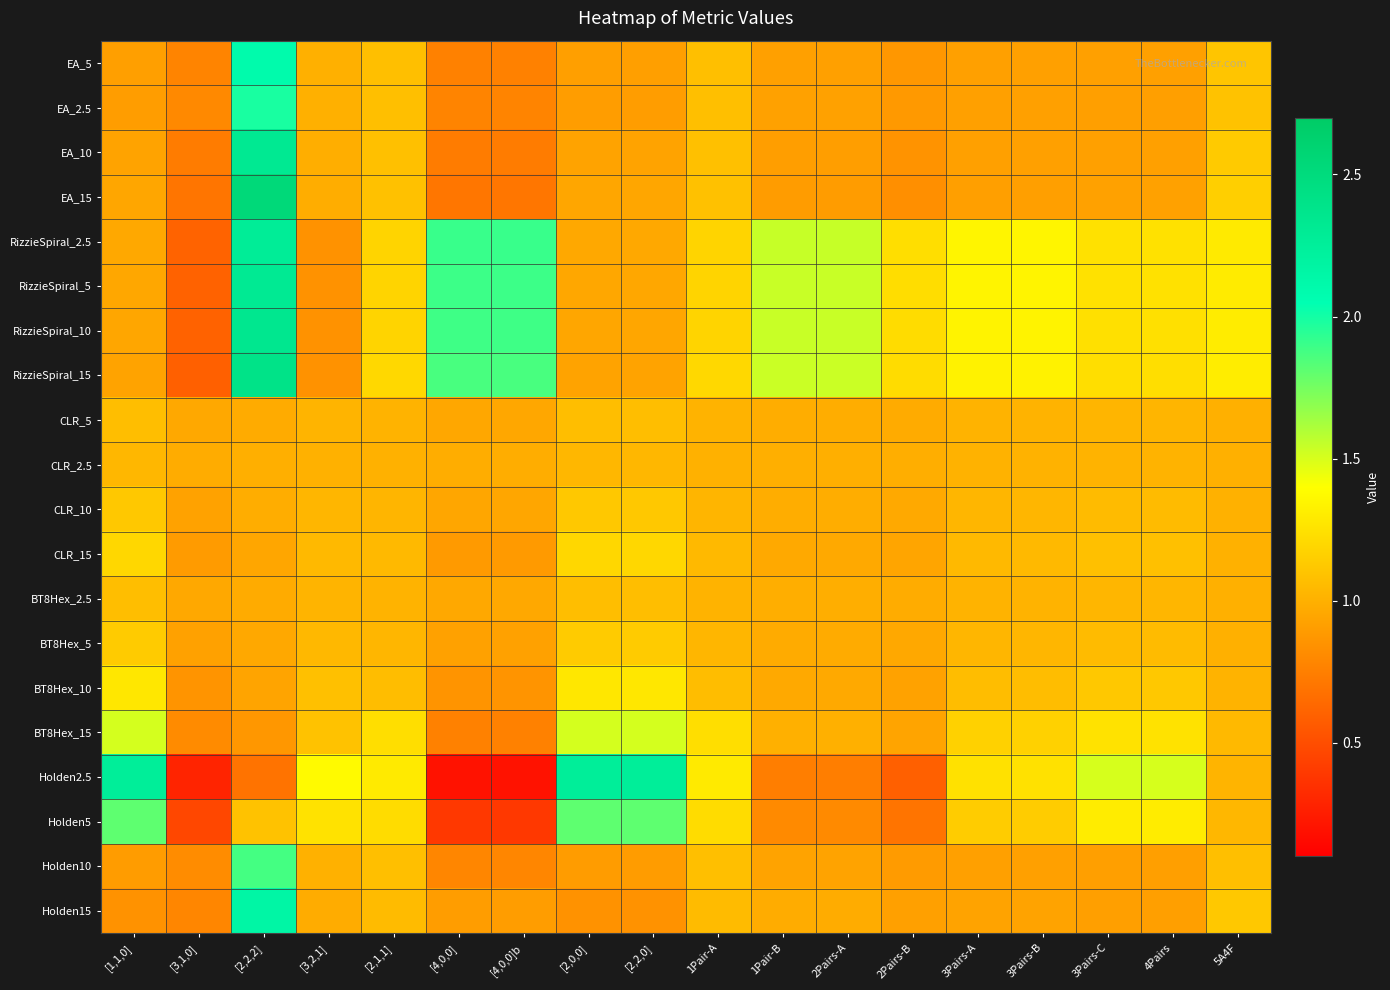

What is the smallest value displayed?

0.2